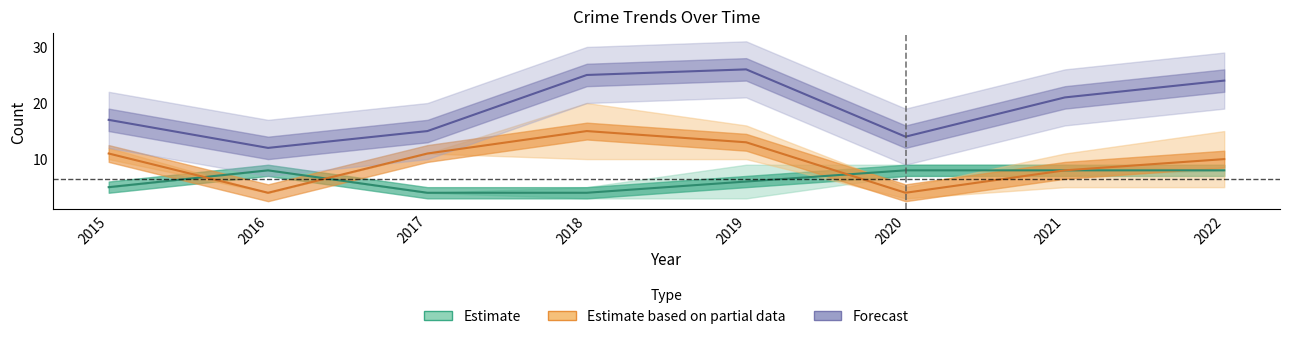

Between which two adjacent categories do Theft and Robbery first intersect?

2015 and 2016